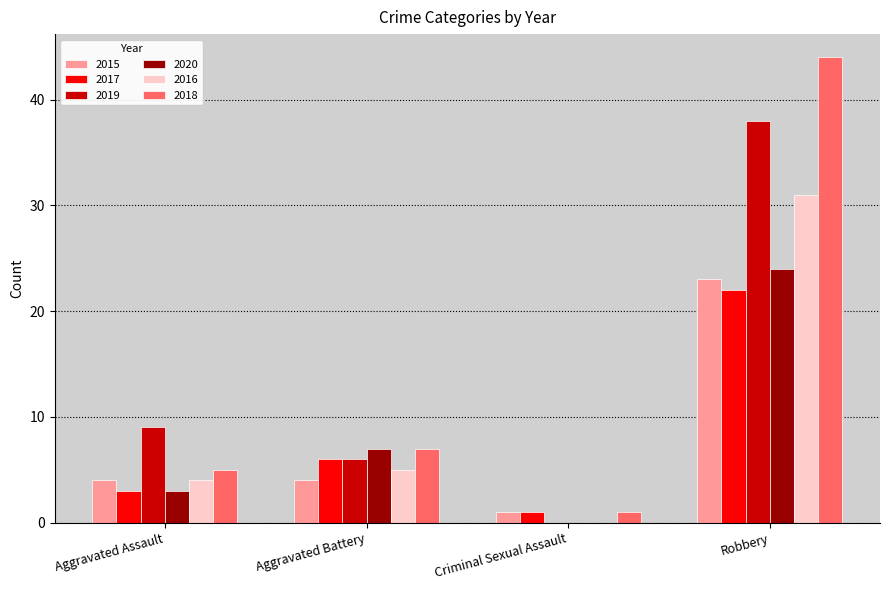

What is the spread (max minus min) of values at Aggravated Battery?

3